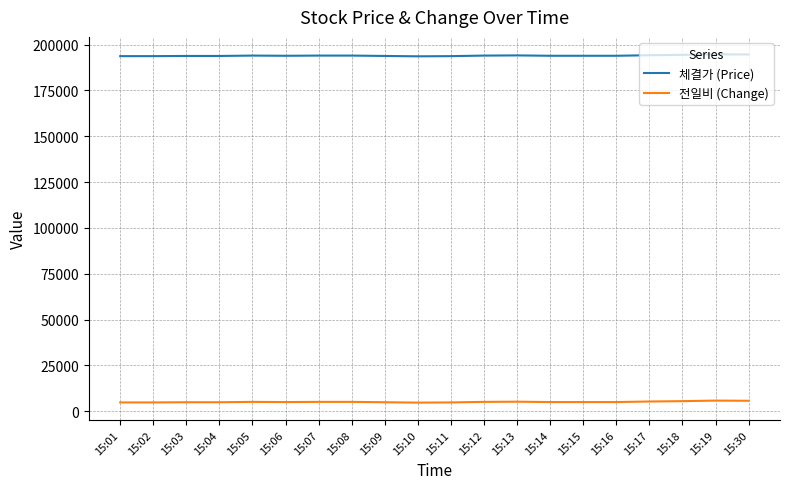

What is the maximum value shown in the chart?

194700